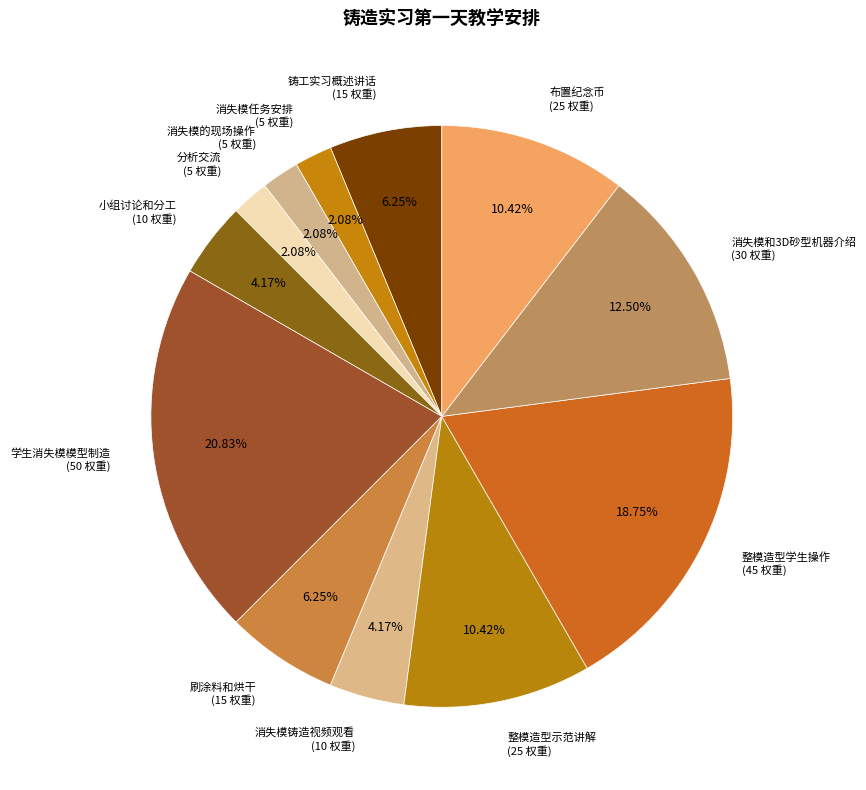

Which slice is the largest?

学生消失模模型制造